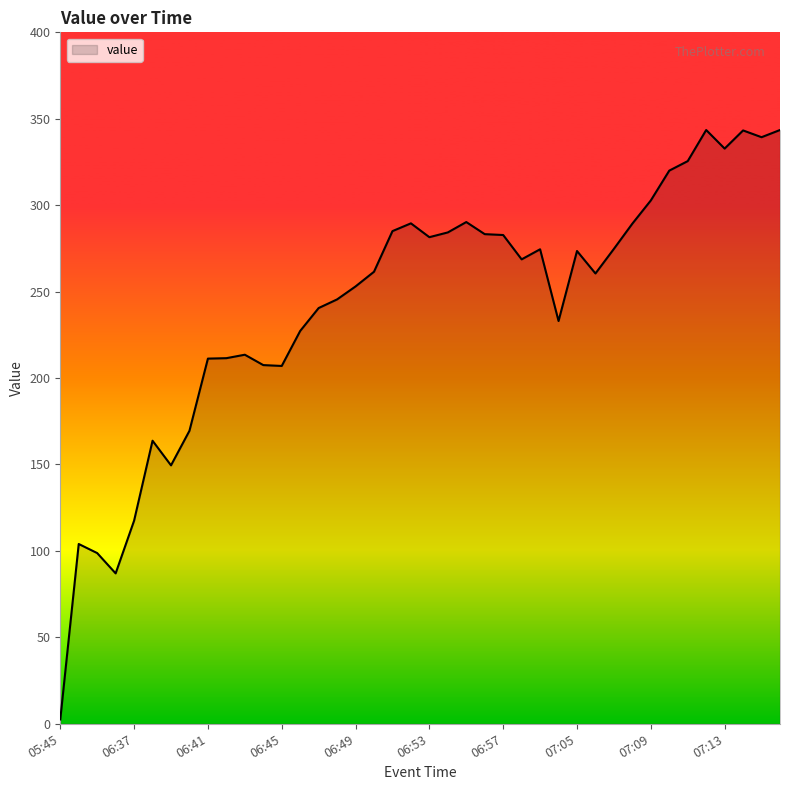

What is the maximum value shown in the chart?

343.5